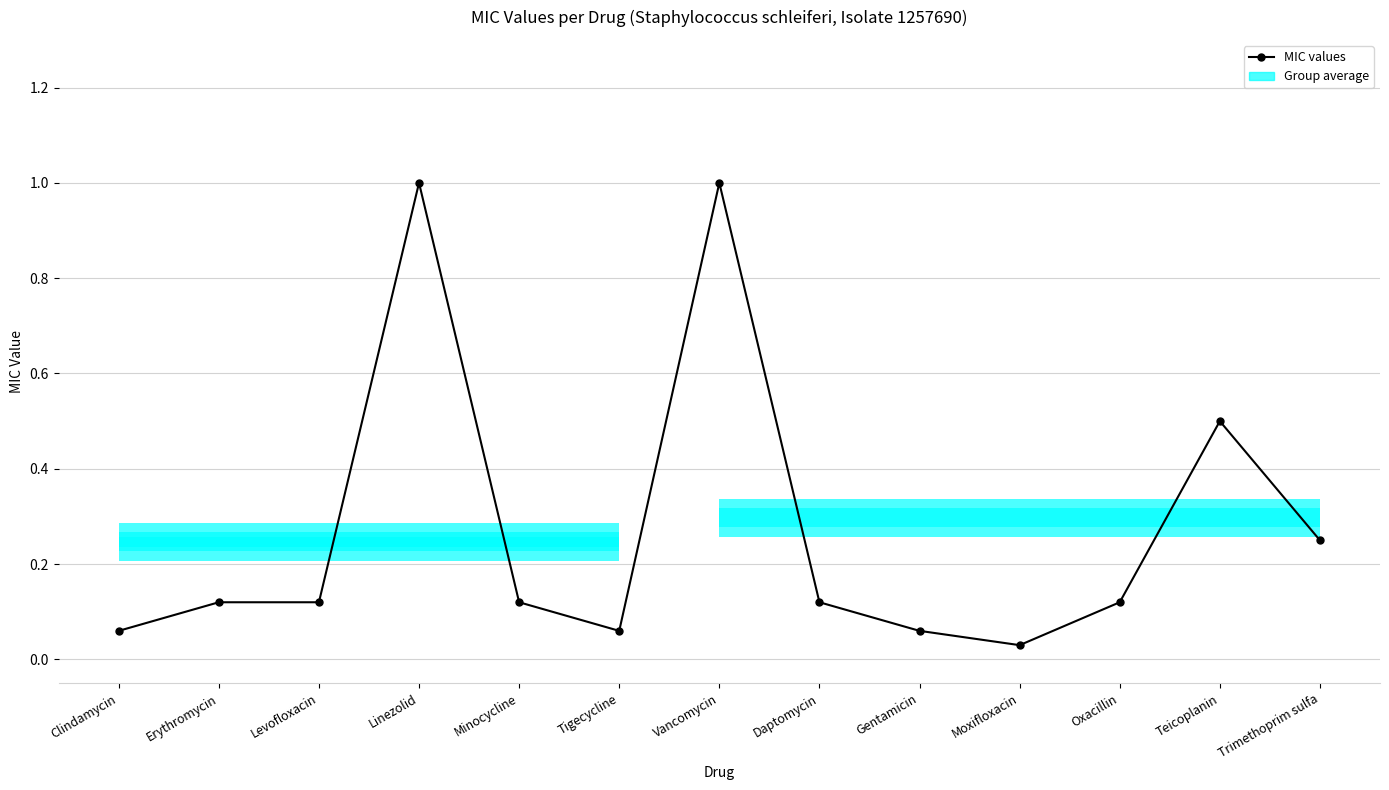

What is the maximum value shown in the chart?

1.0